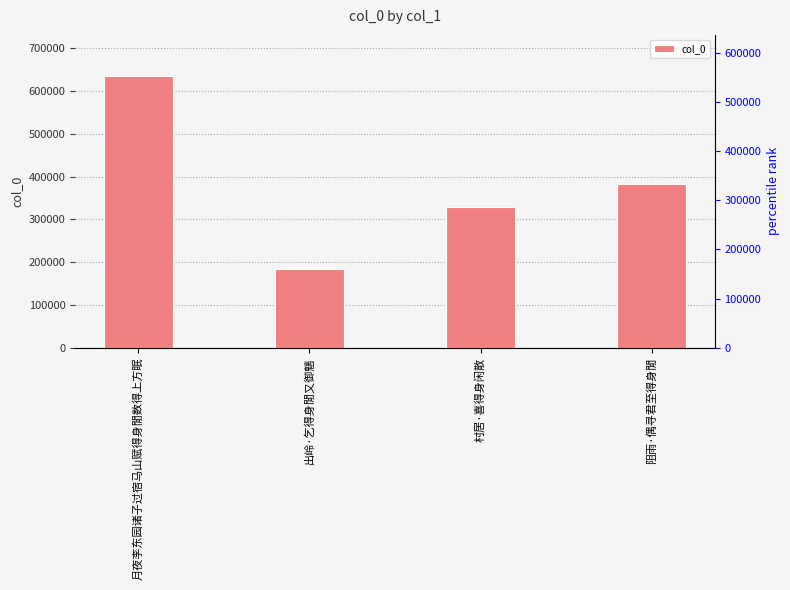

What is the sum of the values at 出岭·乞得身閒又御魑 and 月夜李东园诸子过宿马山赋得身閒数得上方眠?

821362